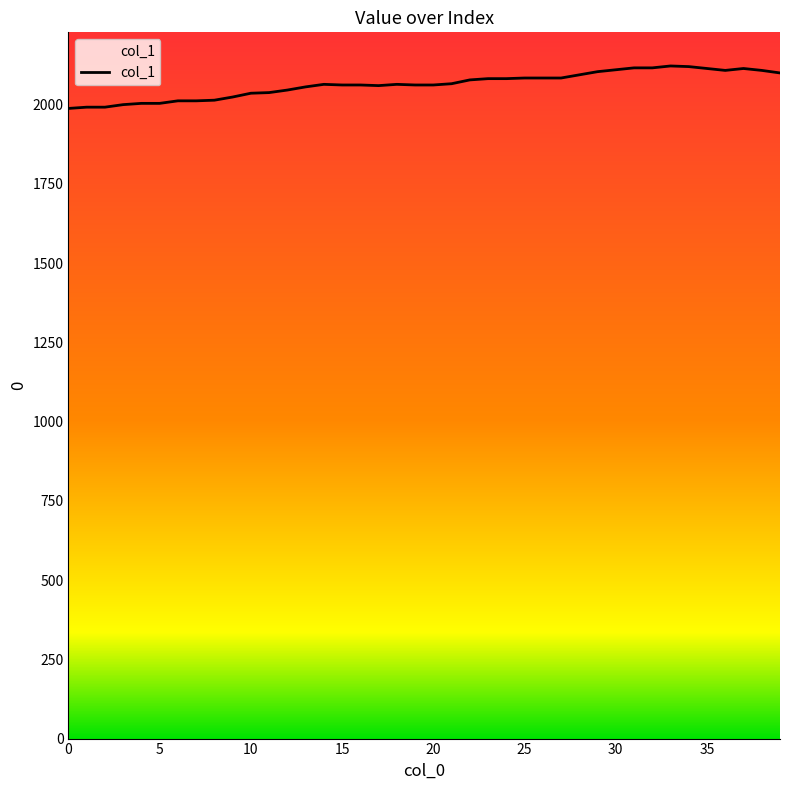

How many series are shown in this chart?

1